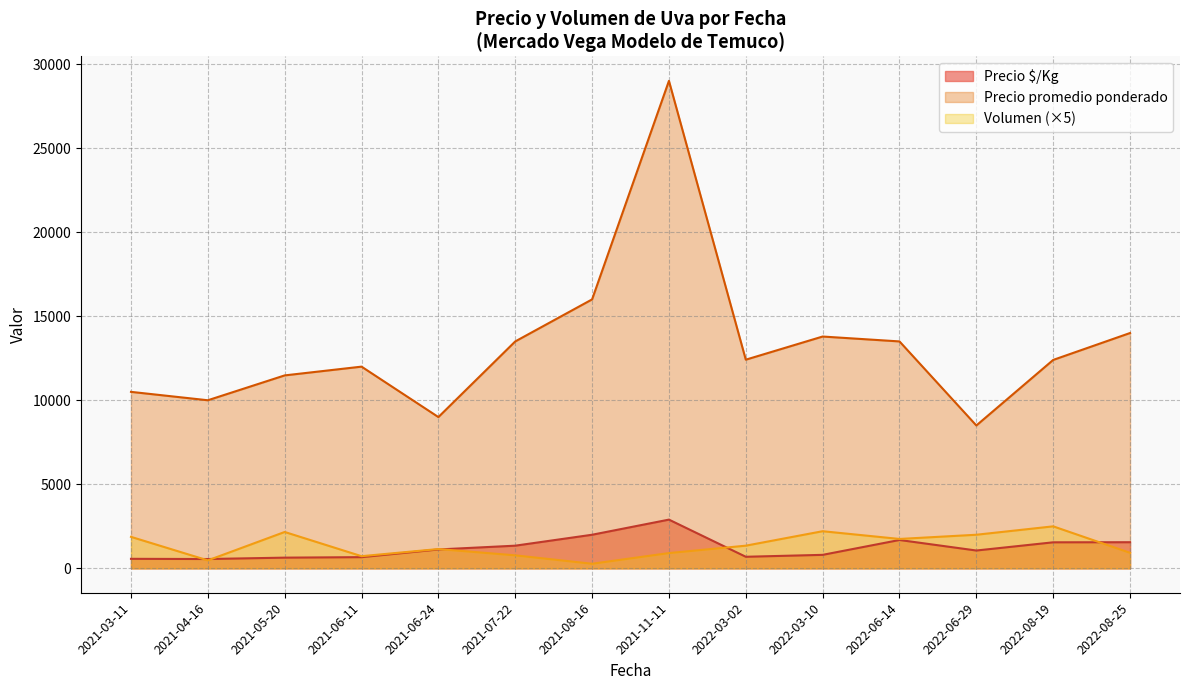

What is the lowest value of the Precio promedio ponderado series?

8500